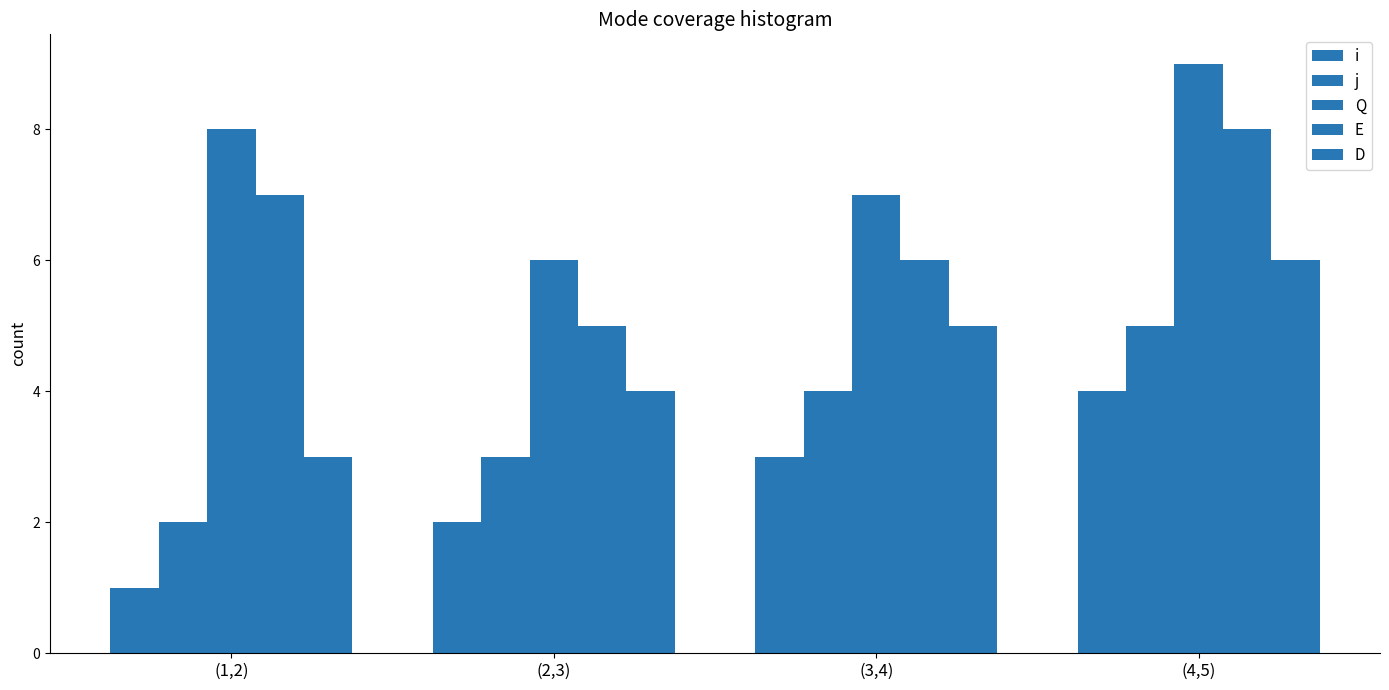

At which category is the sum across all series the highest?

(4,5)